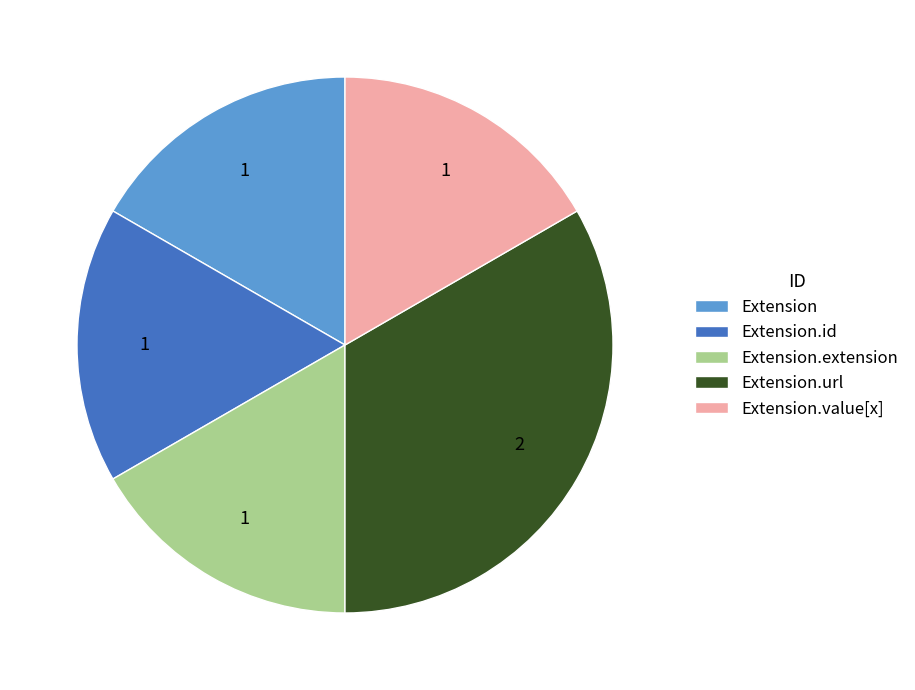

Combined, do Extension.extension and Extension.value[x] account for over 50%?

No